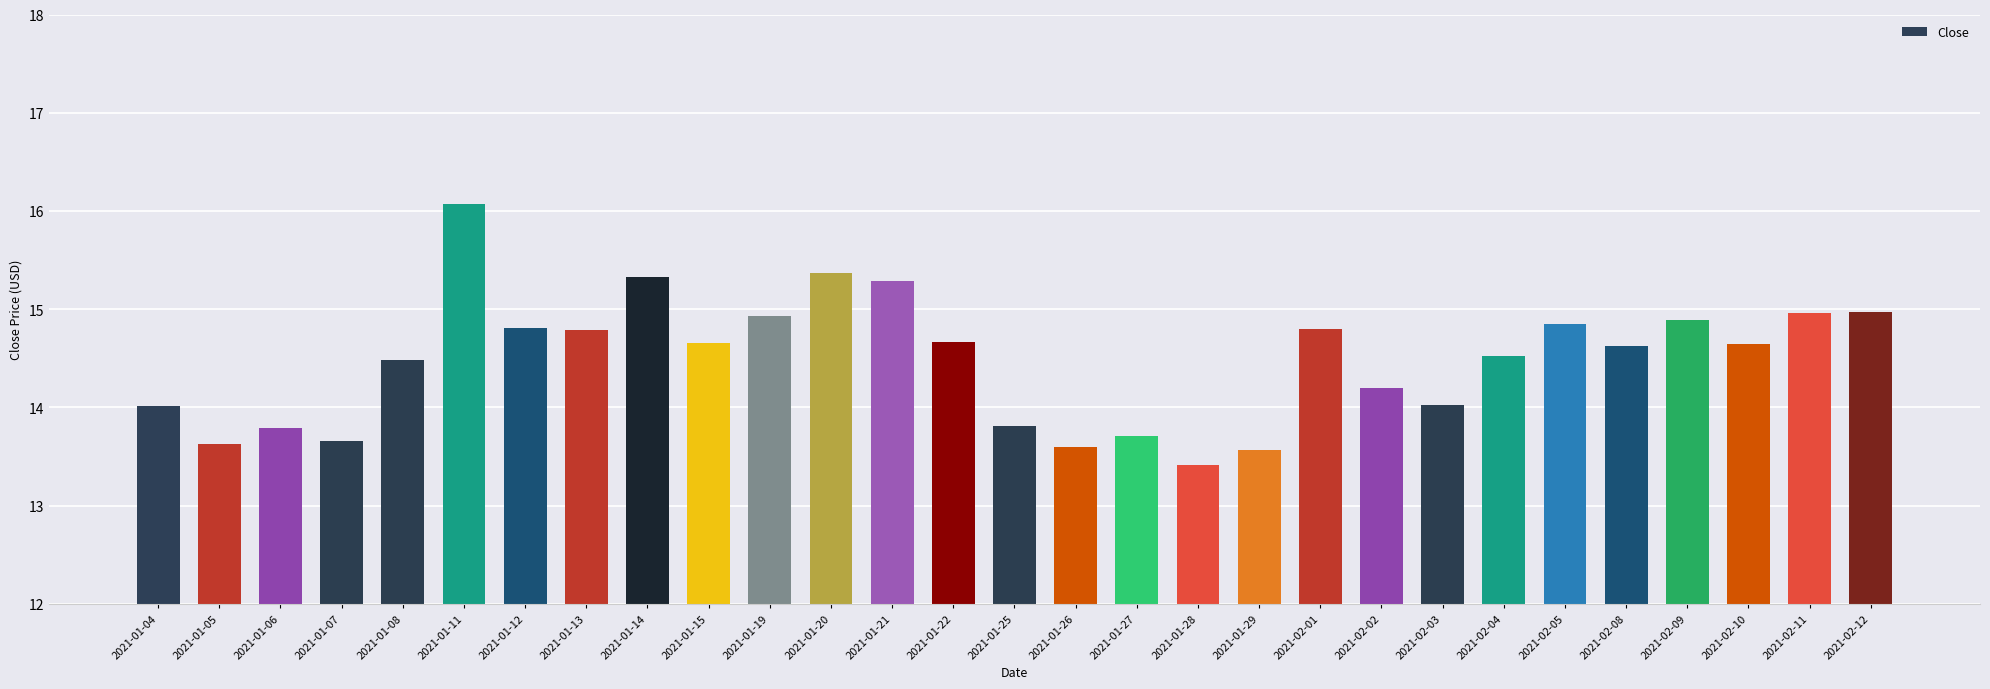

How many bars are there in total?

29